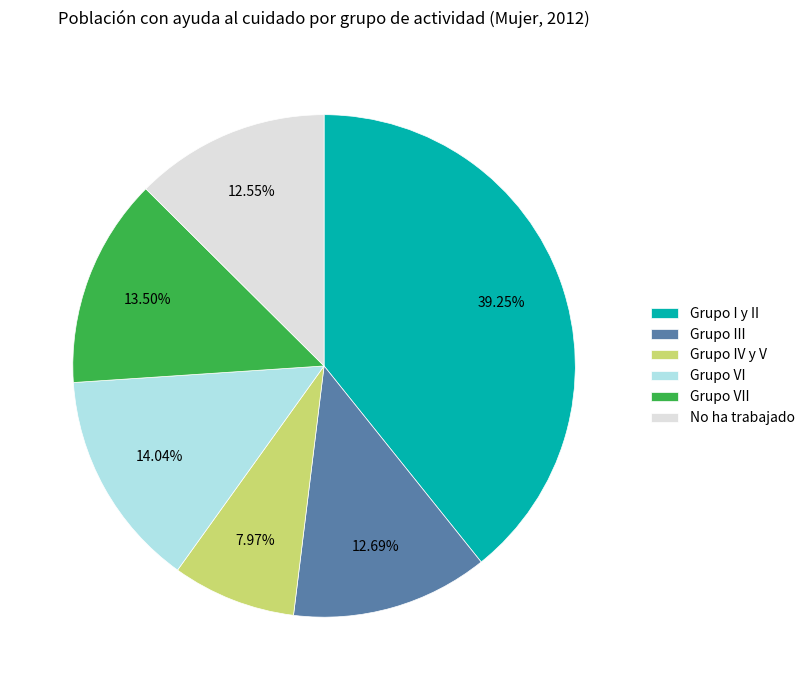

To the nearest percent, what is the difference between the largest and smallest slice percentages?

31%